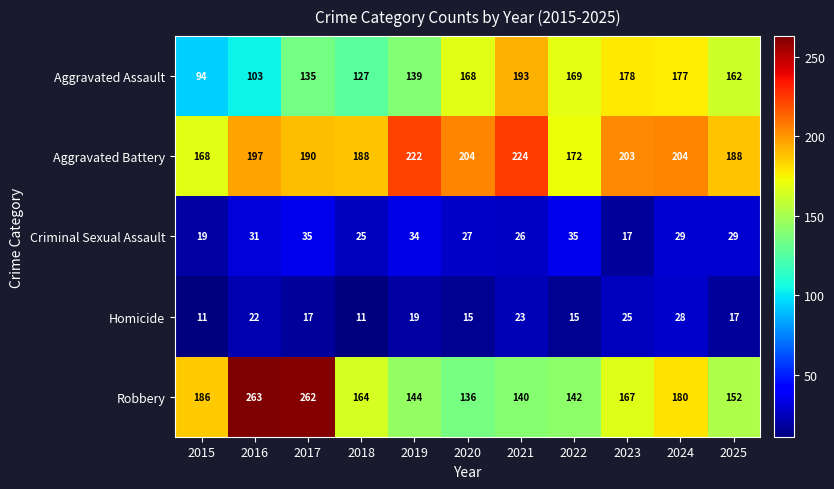

Which category has the highest value across all series?

2016